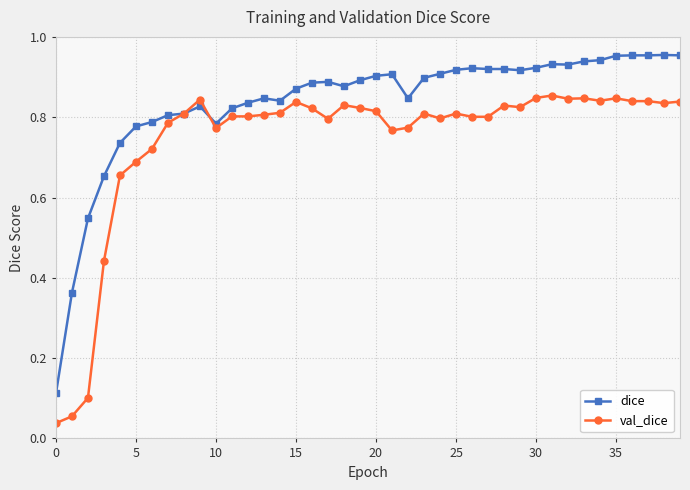

True or false: val_dice has more than 2 interior local peaks.

True